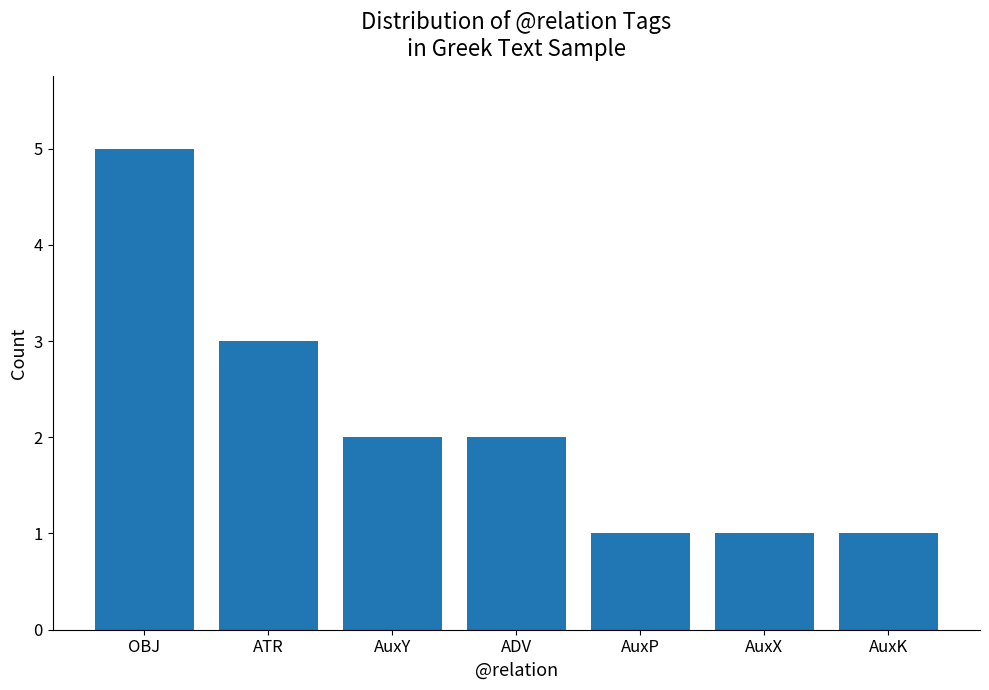

Reading left to right, what are all the values shown in this chart?

5	3	2	2	1	1	1